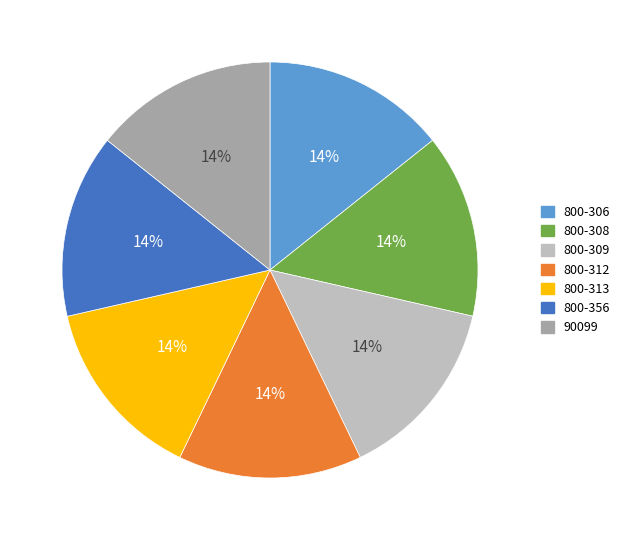

The 800-313 slice represents 1% of the pie. True or false?

False